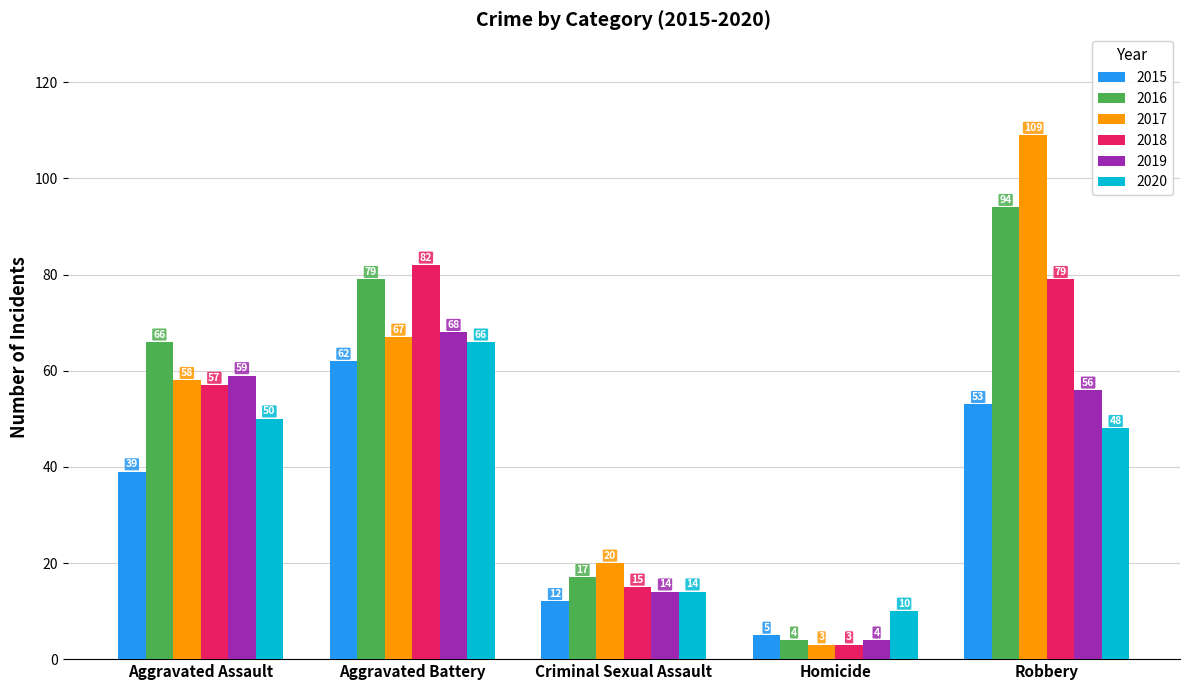

What is the label of the 2nd bar from the right?

Homicide